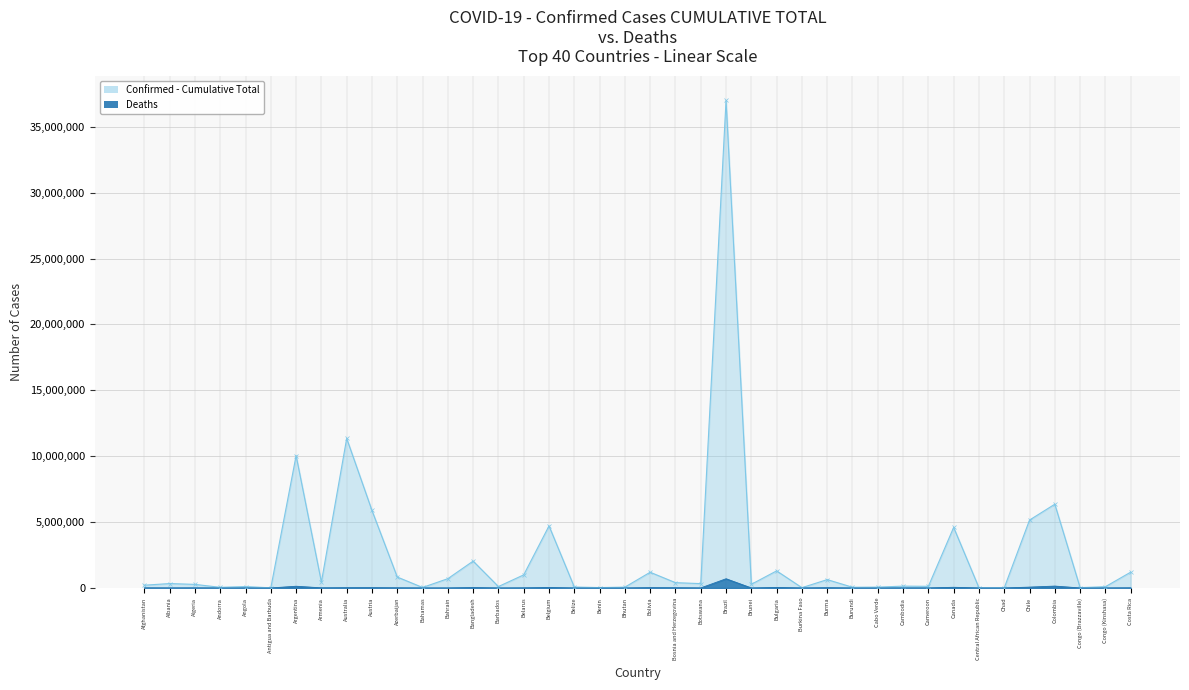

True or false: Confirmed - Cumulative Total and Deaths intersect in this chart.

False